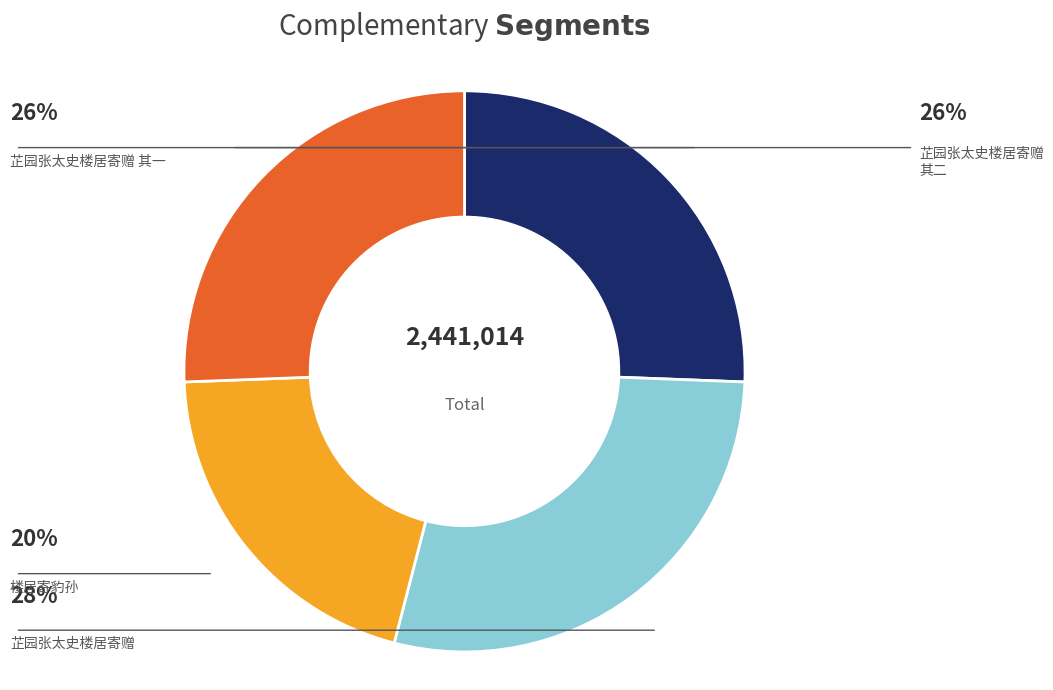

Which has a higher value, 芷园张太史楼居寄赠 其一 or 楼居寄豹孙?

芷园张太史楼居寄赠 其一